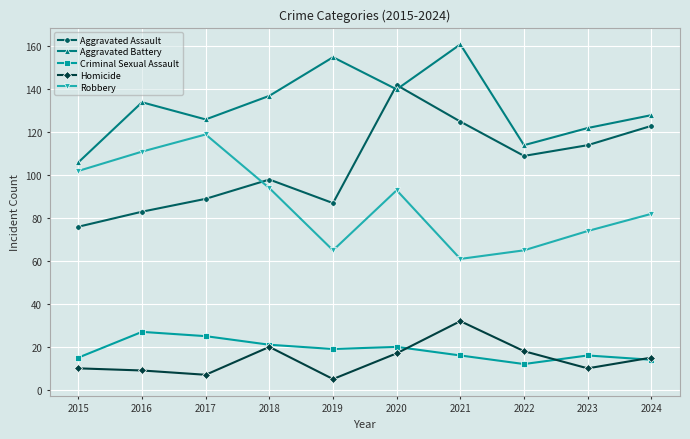

Which series has the largest total across all categories?

Aggravated Battery